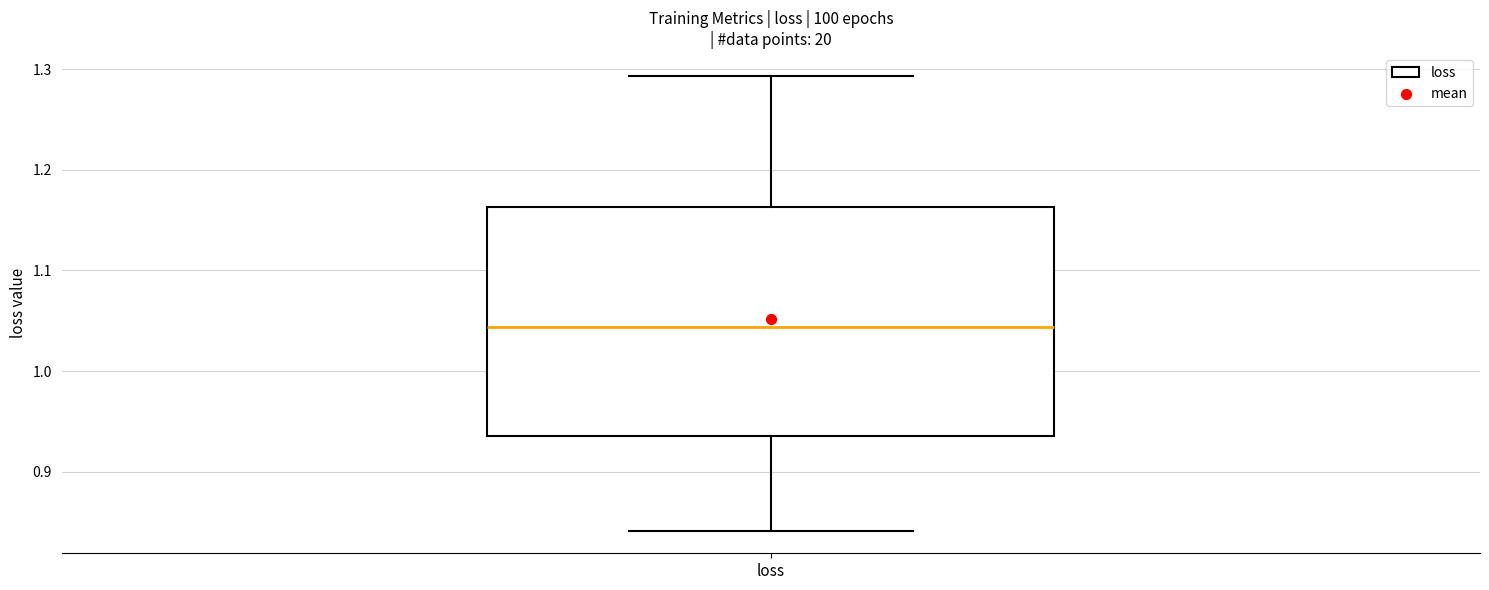

Read this box plot against the y-axis: the position of the median line, the range covered by the box, and the ends of both whiskers. The values are not printed on the chart, so give them approximately, as read against the axis.

median 1.04, box 0.94 to 1.16, whiskers 0.84 to 1.29